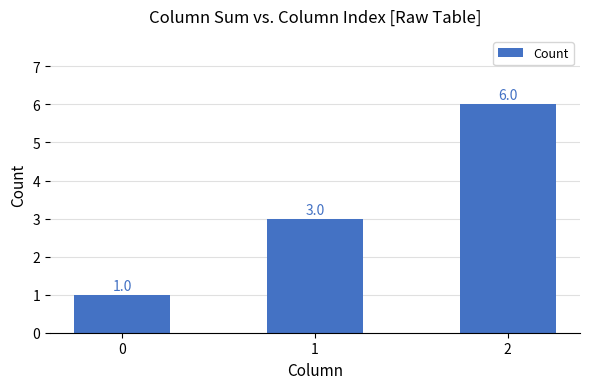

What is the value of the 1st bar from the left?

1